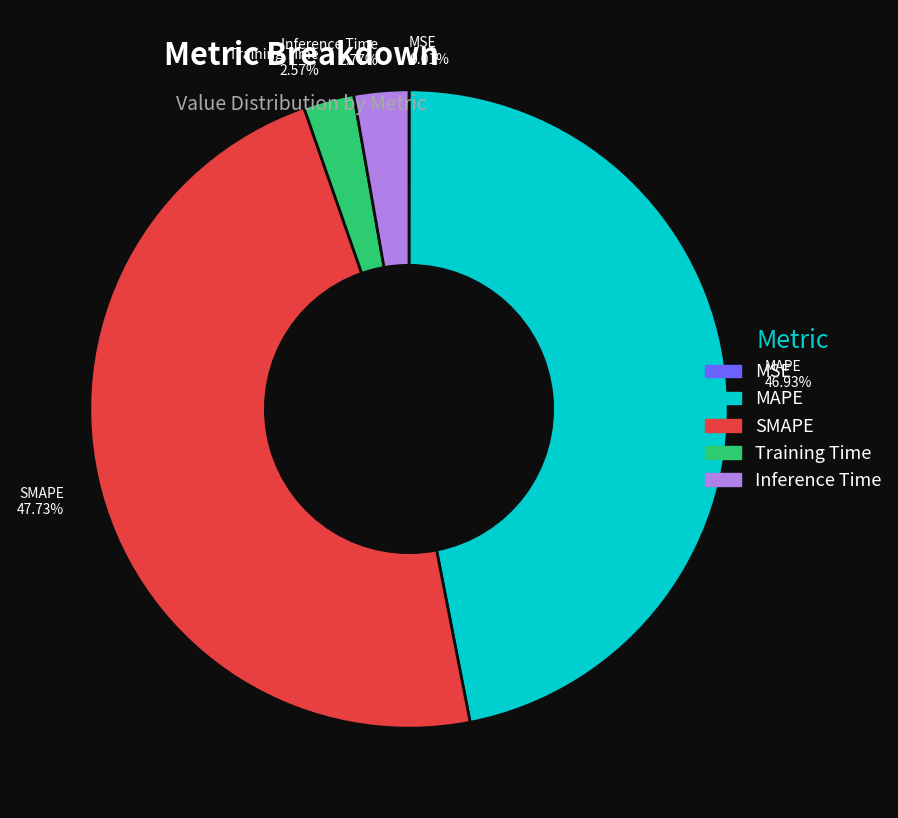

The SMAPE slice represents 61% of the pie. True or false?

False